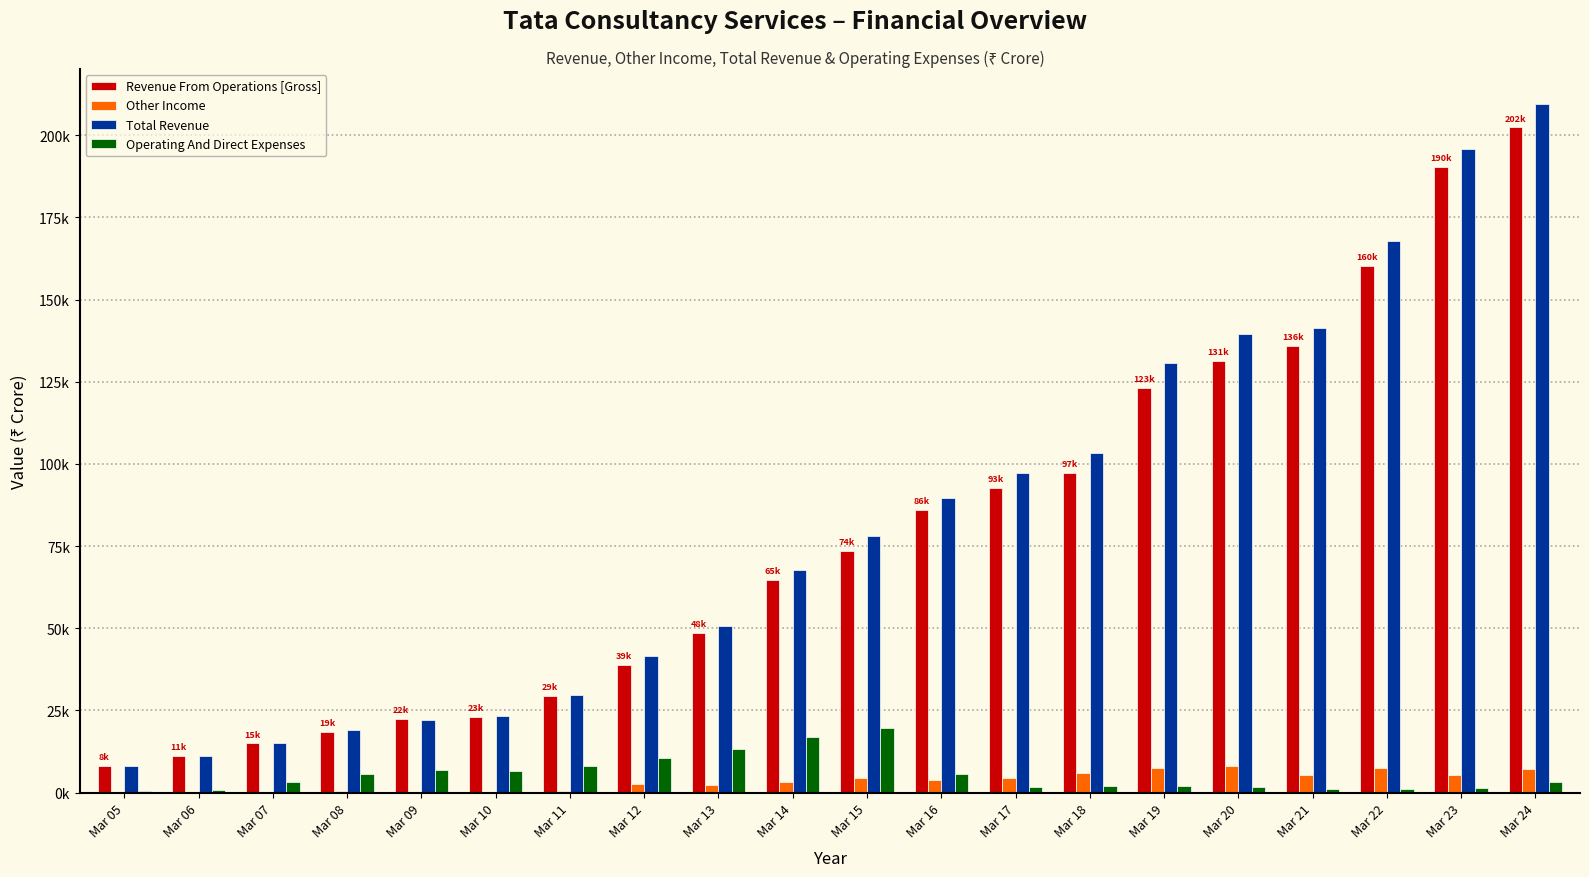

What are all the series names shown in the legend?

Revenue From Operations [Gross], Other Income, Total Revenue, Operating And Direct Expenses